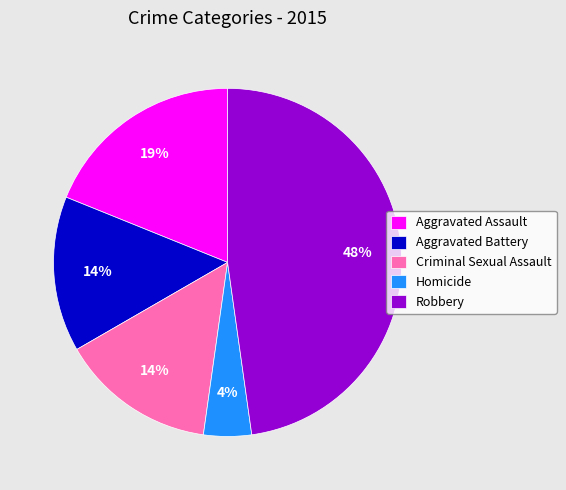

Is Aggravated Assault the majority of the pie?

No